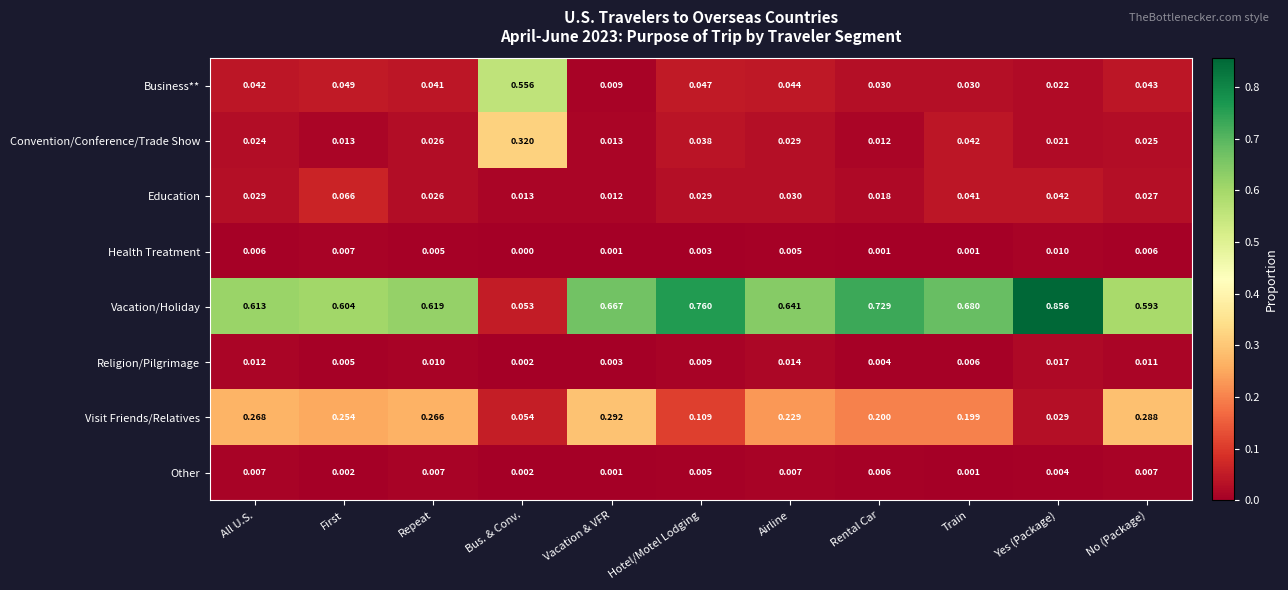

Between Repeat and Vacation & VFR, which series saw the biggest shift?

Vacation/Holiday